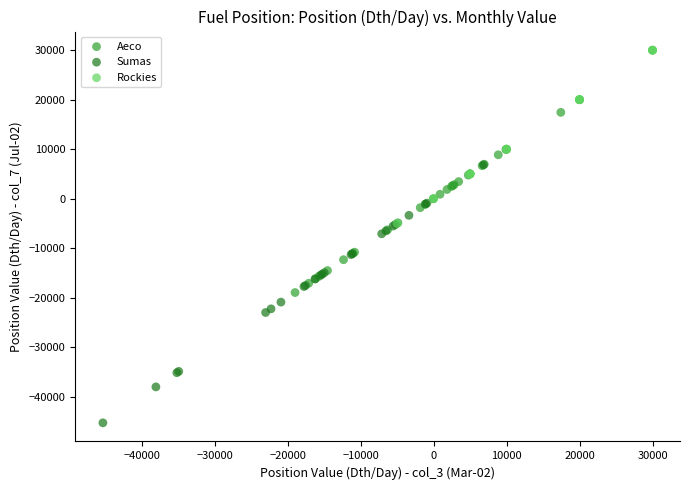

Which series has the largest Y range (max minus min)?

Sumas